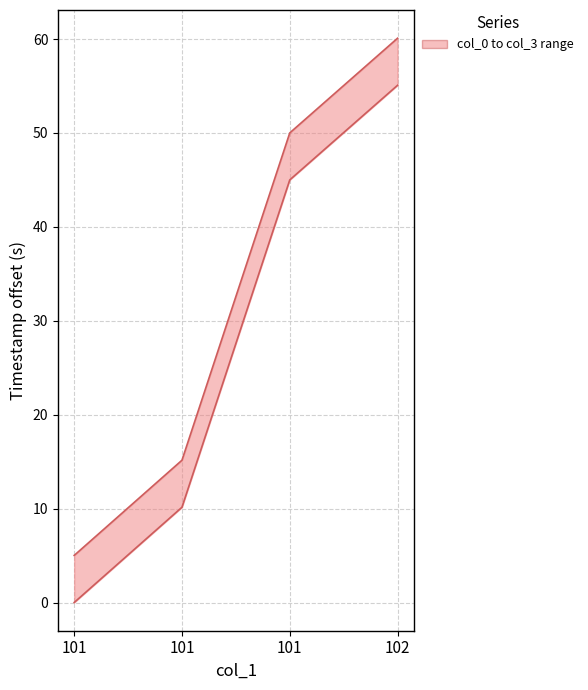

Rank the series by their average value, from highest to lowest.

col_3, col_0